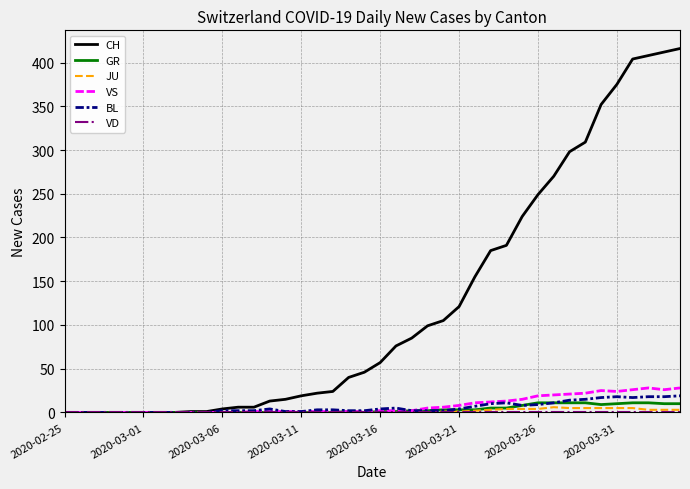

What is the maximum value for CH?

416